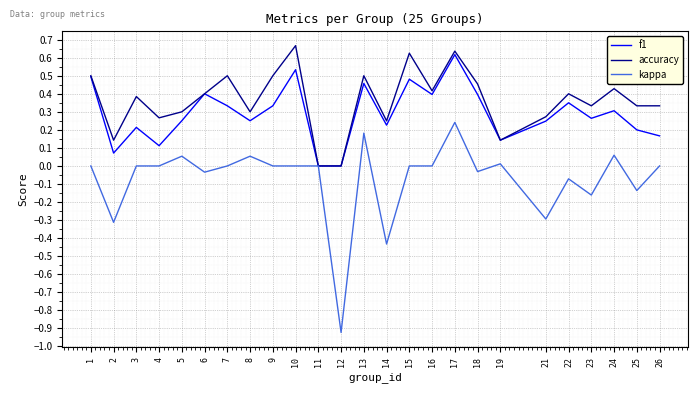

List the series in order of their overall mean, lowest first.

kappa, f1, accuracy